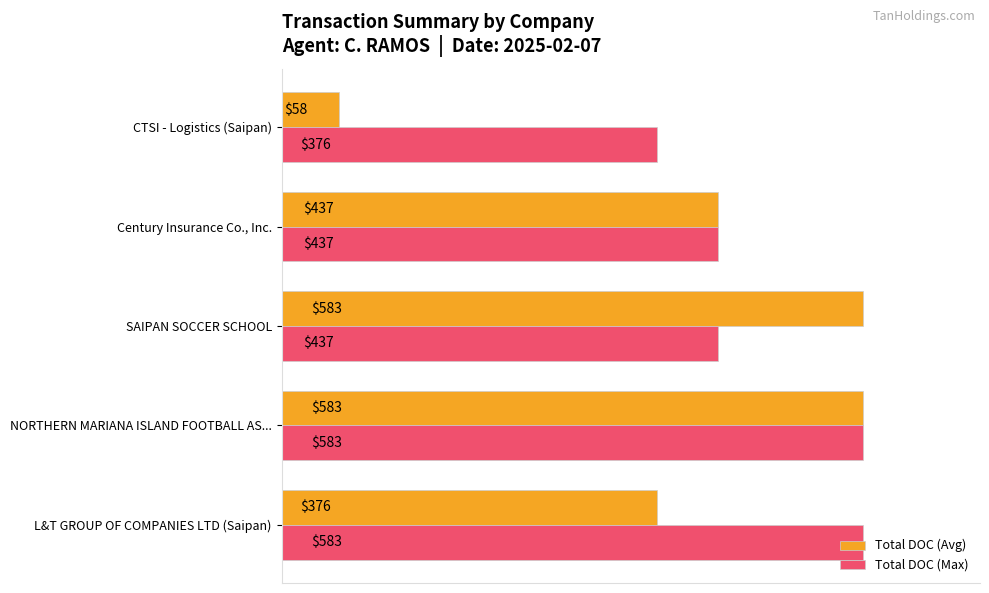

The Total DOC (Avg) series shows 376 at L&T GROUP OF COMPANIES LTD (Saipan). True or false?

True